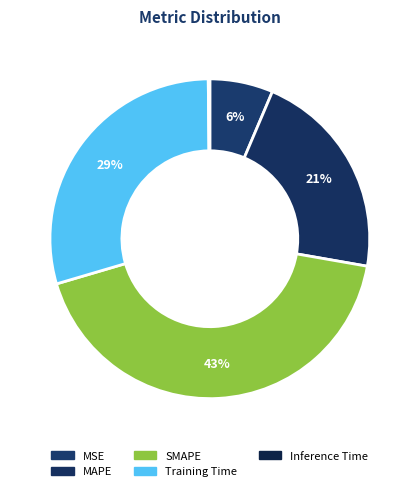

Does Inference Time account for over 50% of the chart?

No